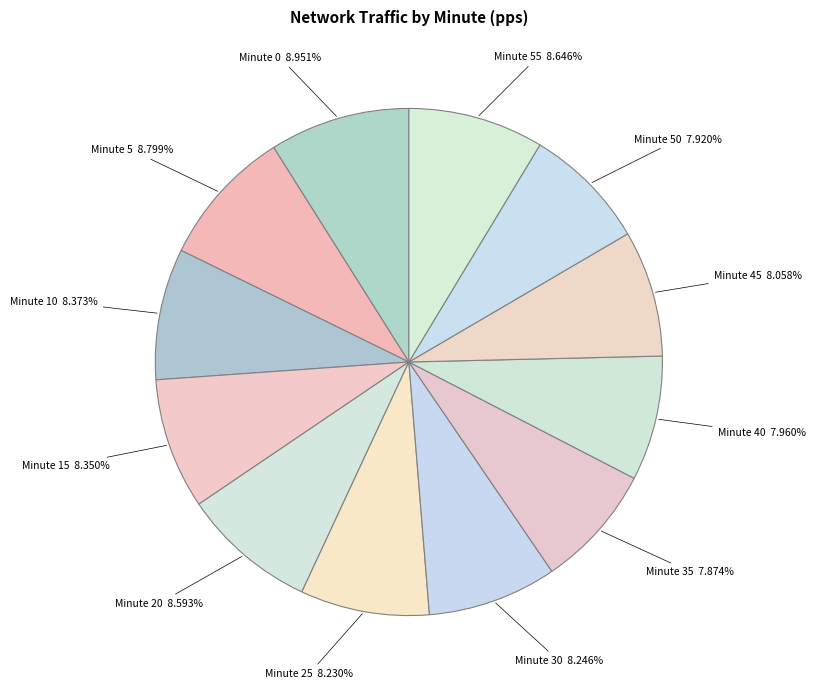

Do Minute 20 8.593% and Minute 45 8.058% together represent more than half of the pie?

No